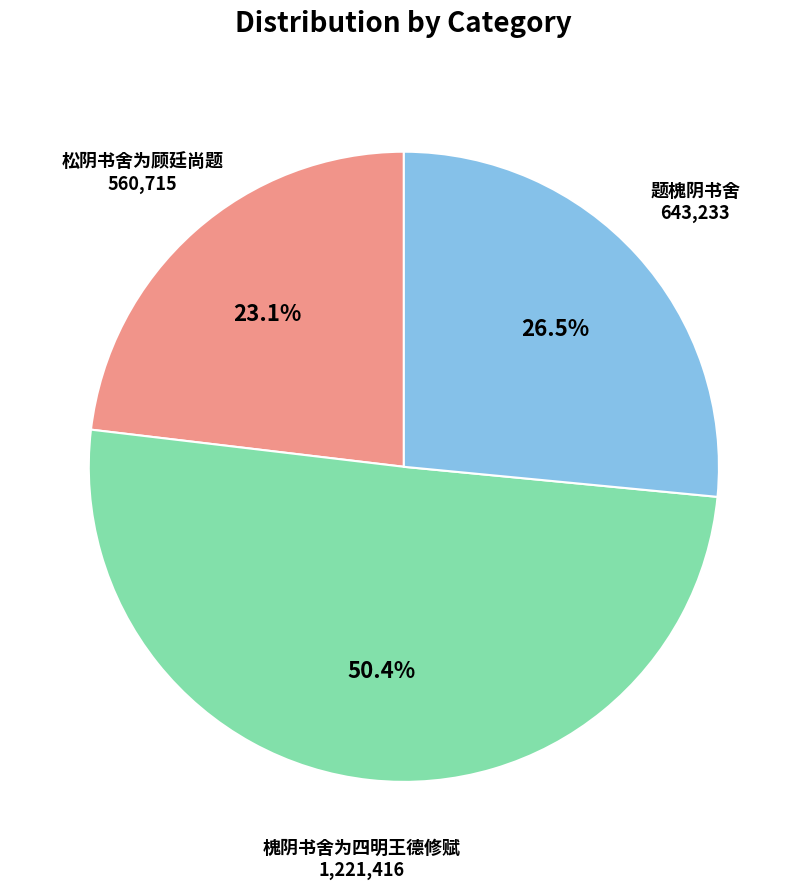

Is it true that 槐阴书舍为四明王德修赋 is 50% of the pie?

True